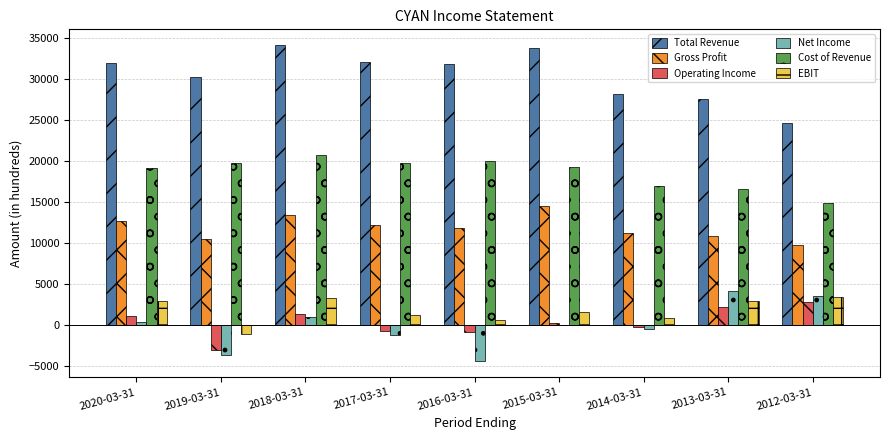

The value of Total Revenue at 2015-03-31 is 33800. True or false?

True